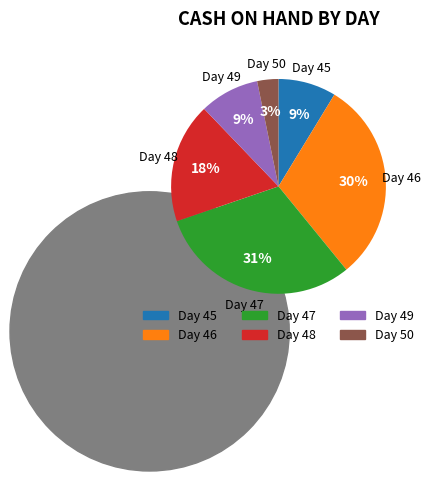

Does 46 account for over 50% of the chart?

No